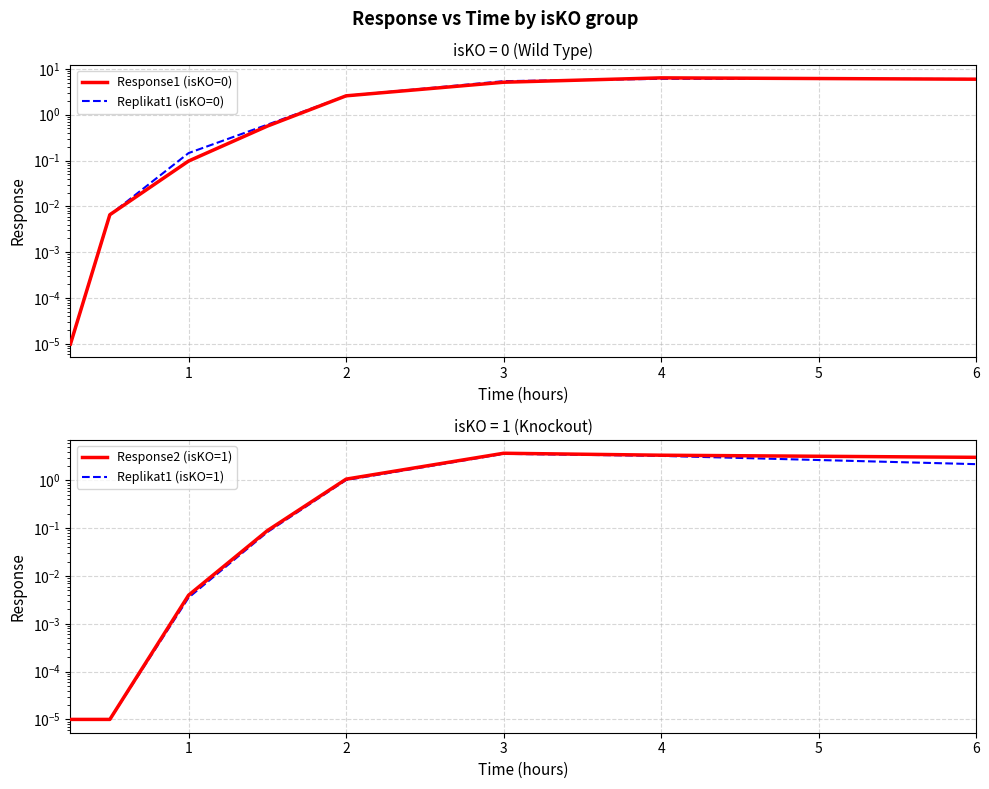

The Replikat1 (isKO=1) series shows 0.0 at 0. True or false?

False